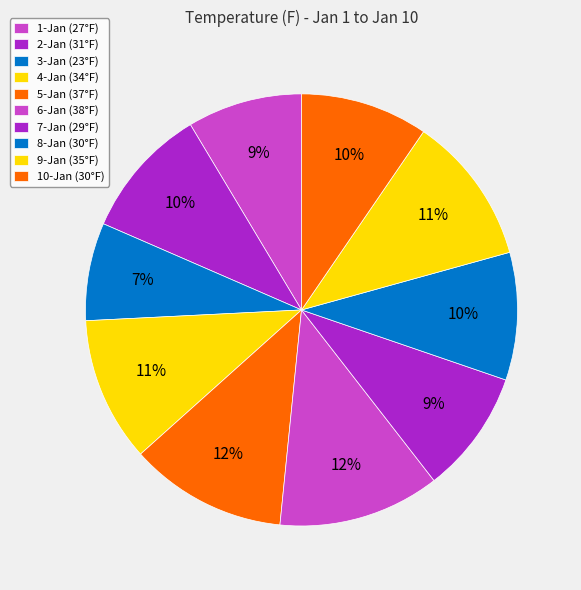

Does 3-Jan account for over 50% of the chart?

No